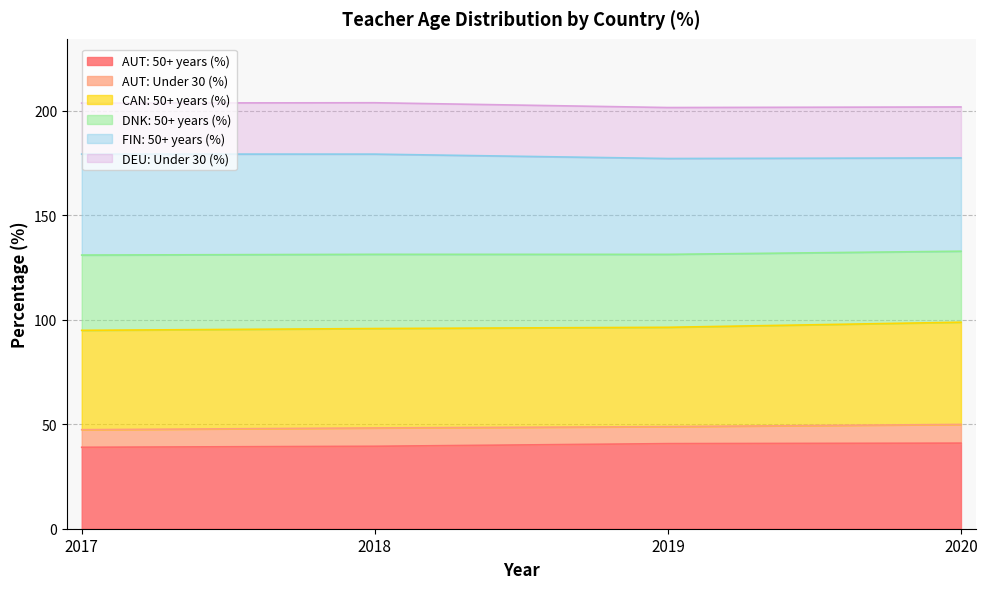

What is the total value across all series at 2018?

203.8